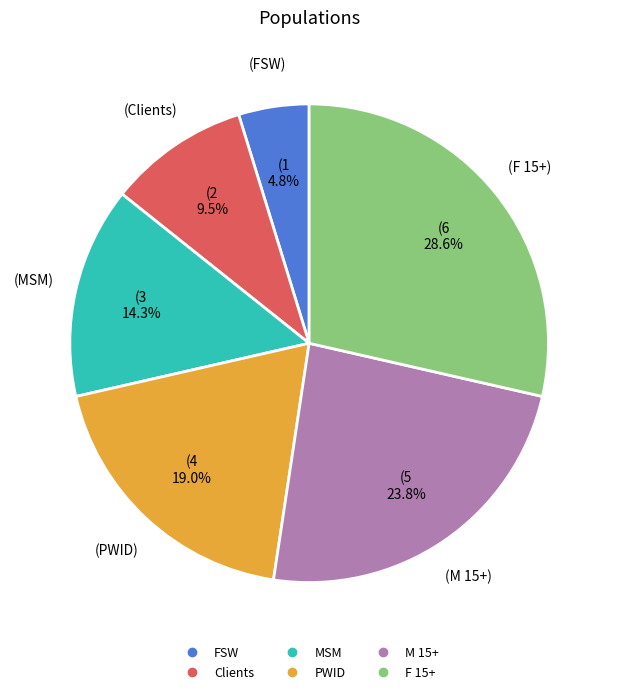

To the nearest percent, what percentage of the pie is F 15+?

29%